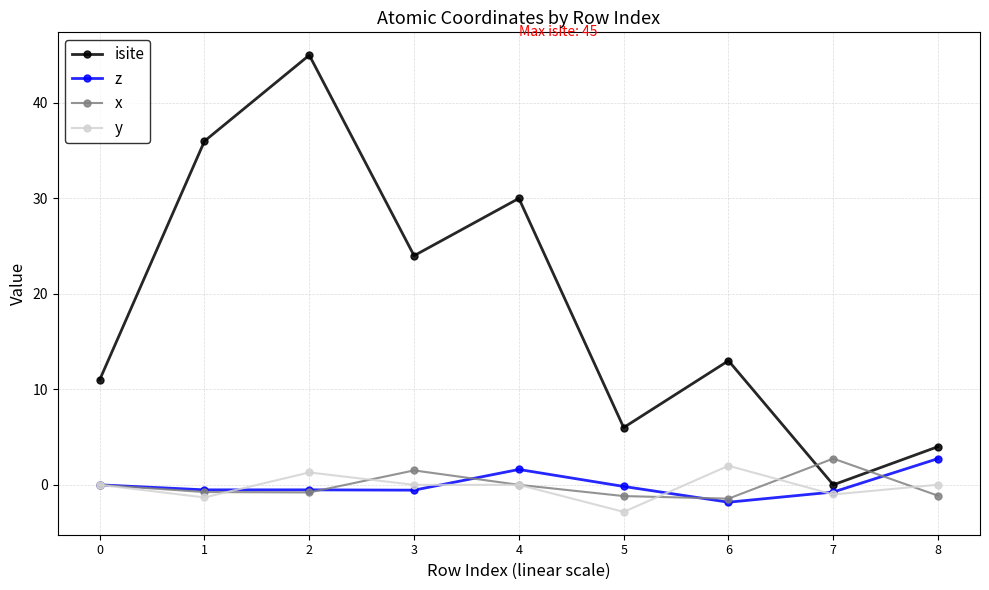

What is the spread (max minus min) of values at 7?

3.8